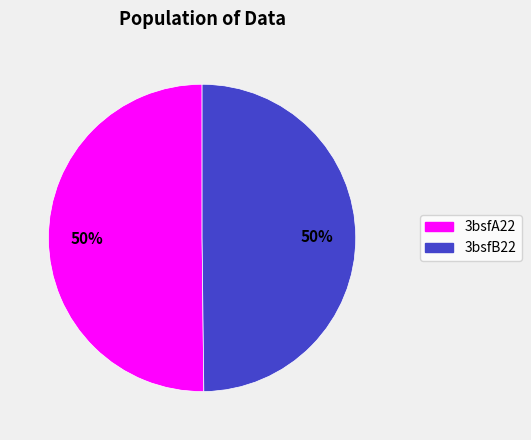

True or false: 3bsfA22 accounts for 50% of the total.

True